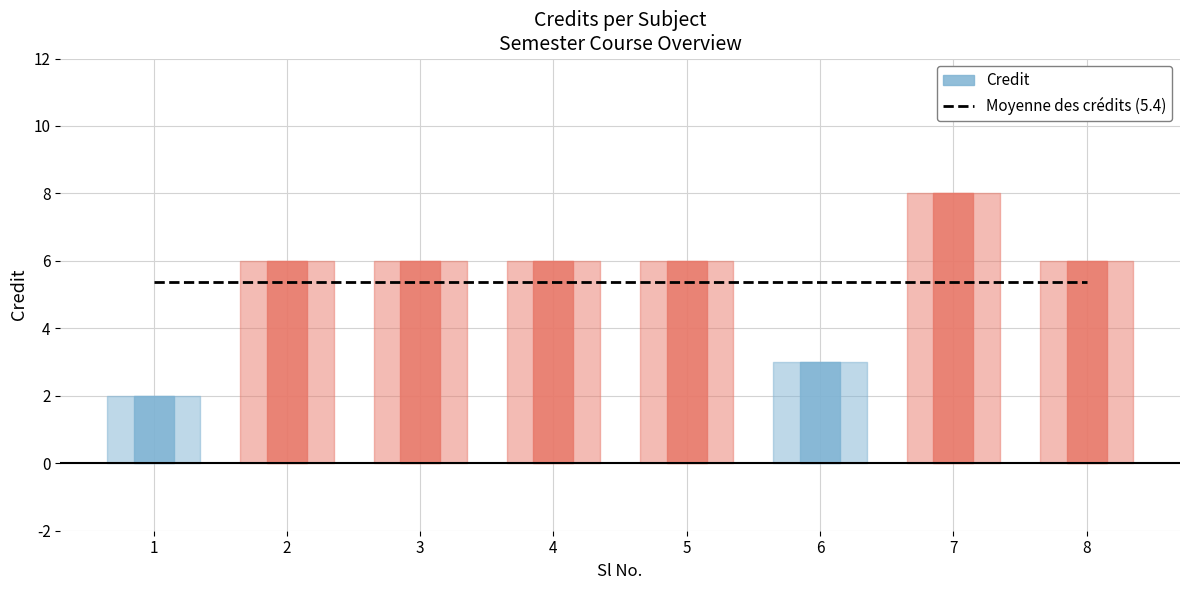

Reading left to right, transcribe all the data shown in this chart.

1=2	2=6	3=6	4=6	5=6	6=3	7=8	8=6